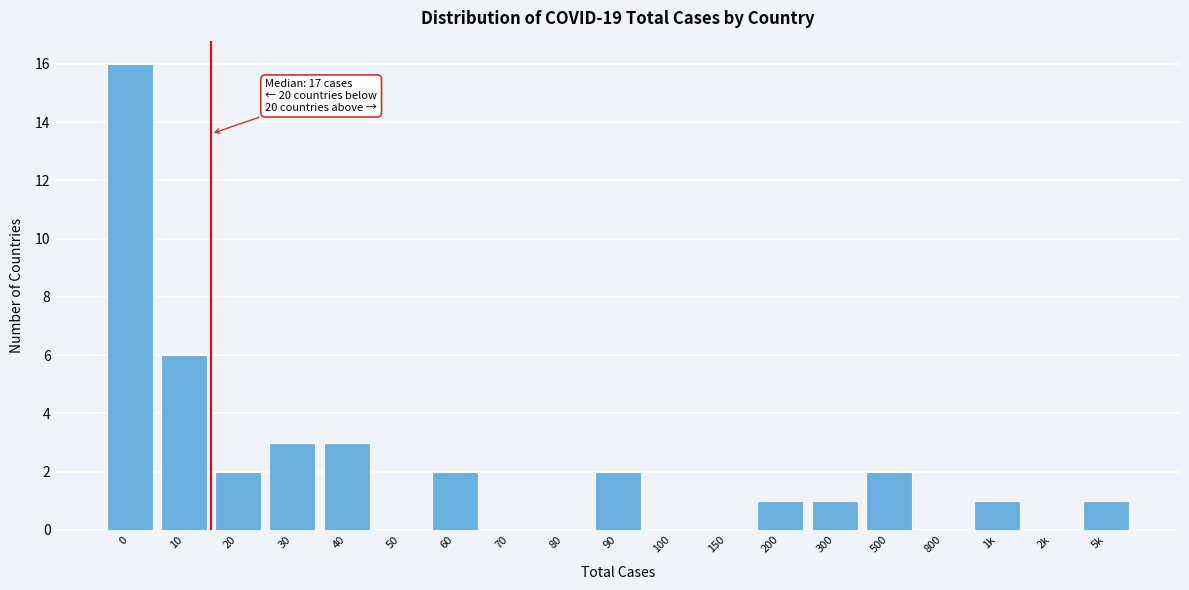

Reading left to right, list all the values displayed in this chart.

0=16	10=6	20=2	30=3	40=3	50=0	60=2	70=0	80=0	90=2	100=0	150=0	200=1	300=1	500=2	800=0	1k=1	2k=0	5k=1